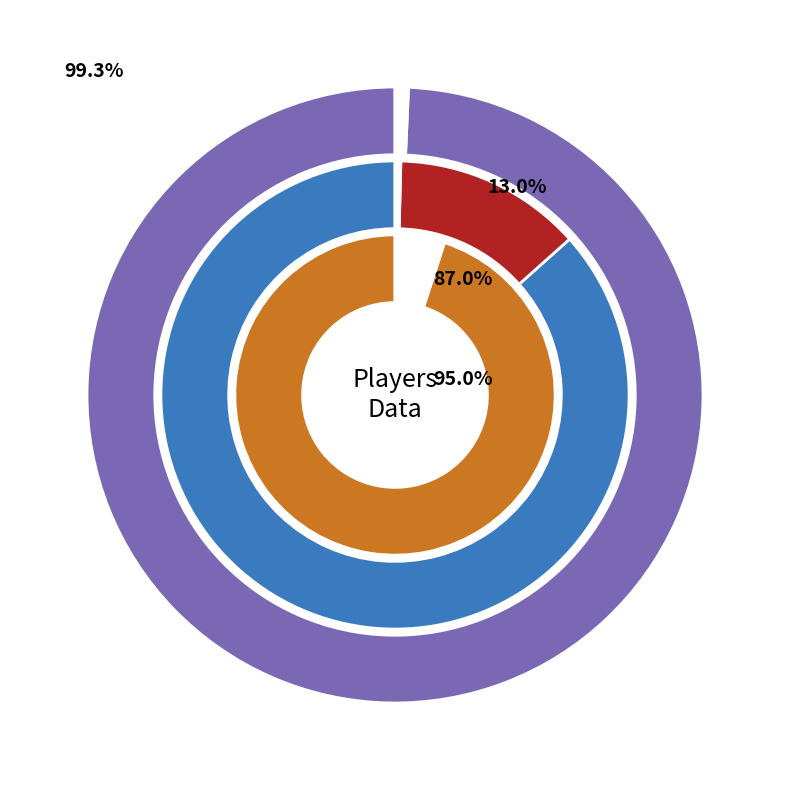

The dpp slice represents 14% of the pie. True or false?

False